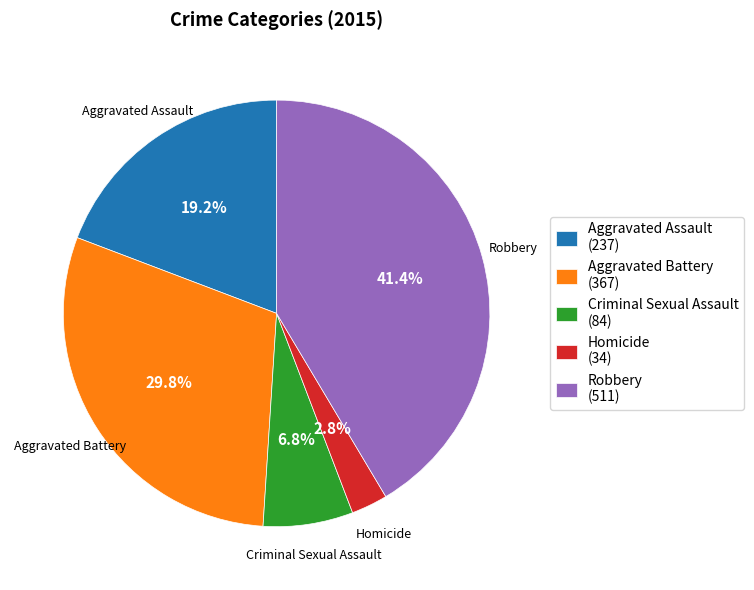

What portion of the pie excludes Aggravated Assault?

80.8%